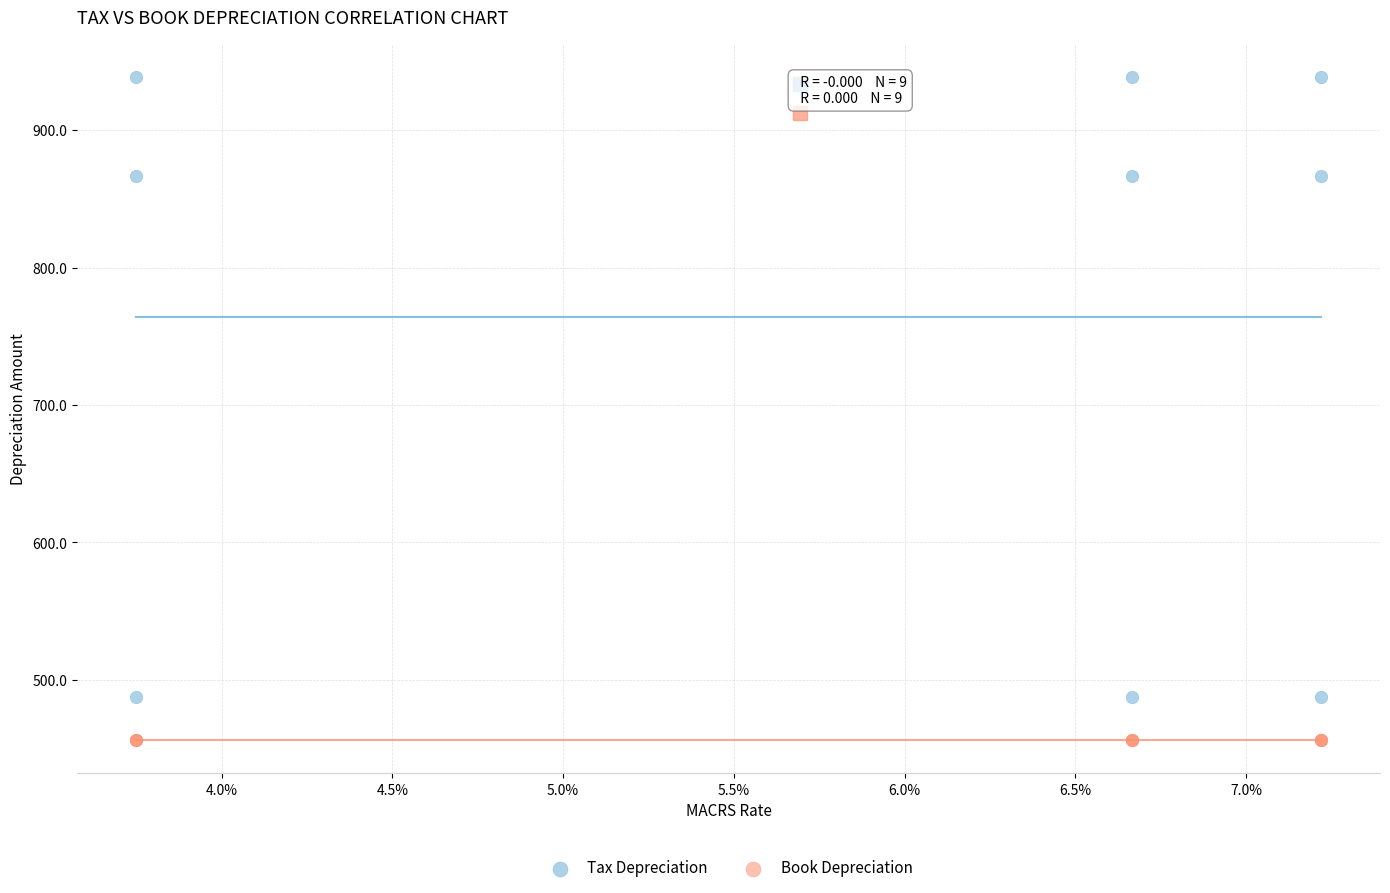

What are all the series names shown in the legend?

Tax Depreciation, Book Depreciation